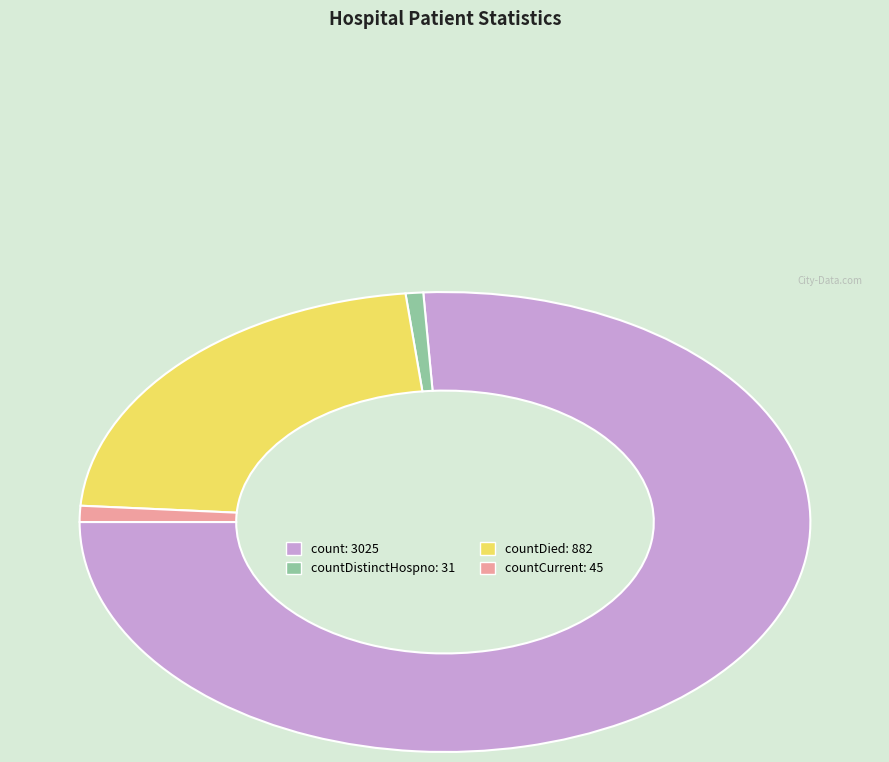

How many segments does this pie chart have?

4